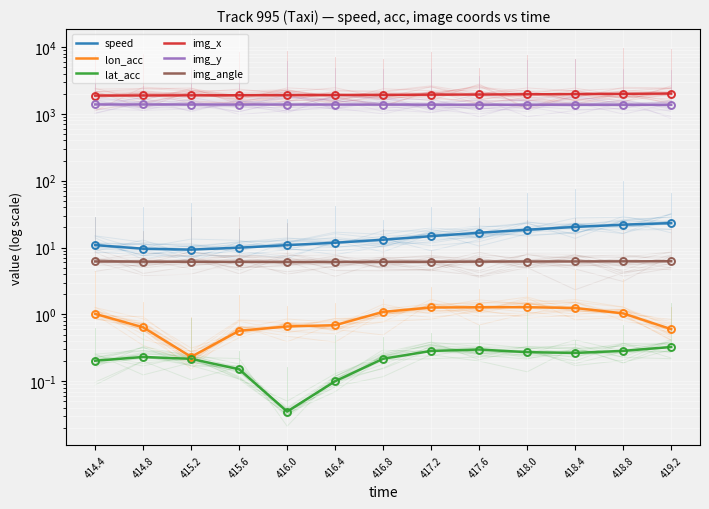

Is the value of img_x at 418.8 greater than the value of lon_acc at 416.4?

Yes